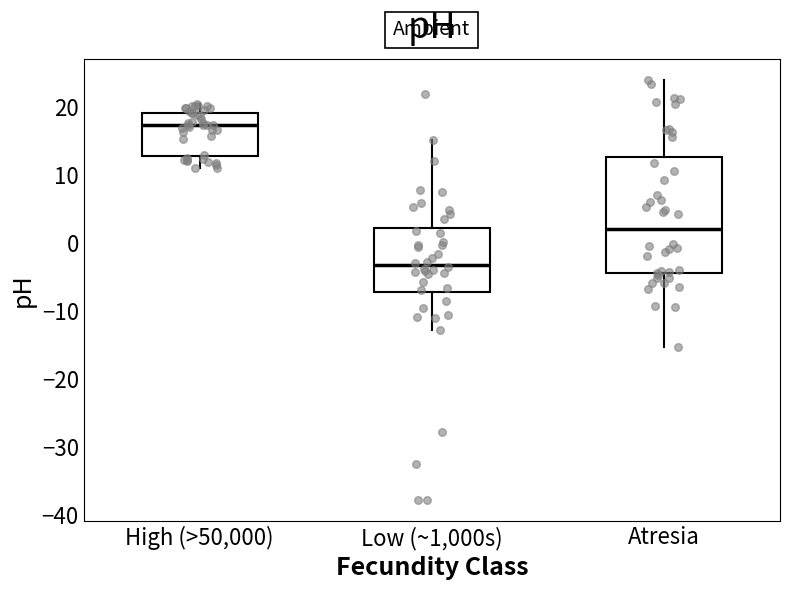

Where does the median line of the box for Low (~1,000s) sit on the y-axis? The values are not printed on the chart, so give them approximately, as read against the axis.

-3